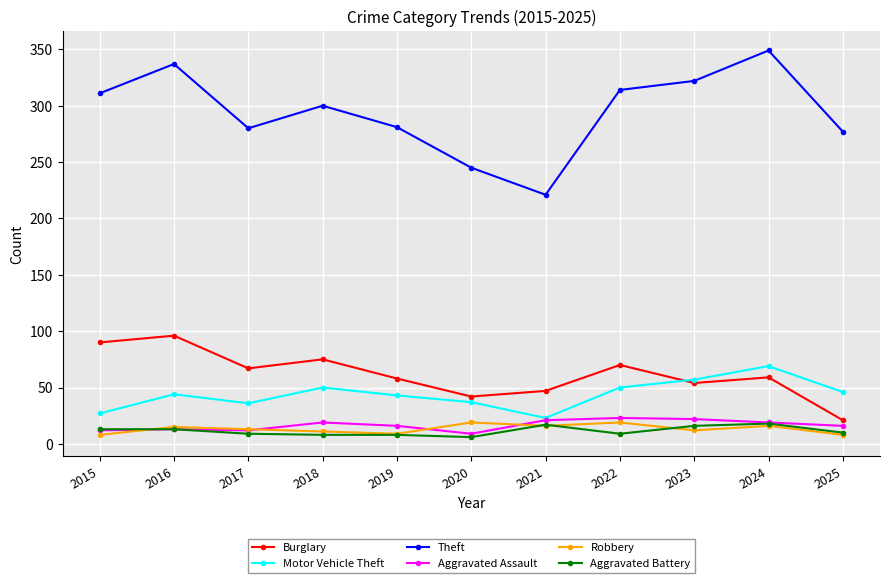

What is the maximum value for Theft?

349